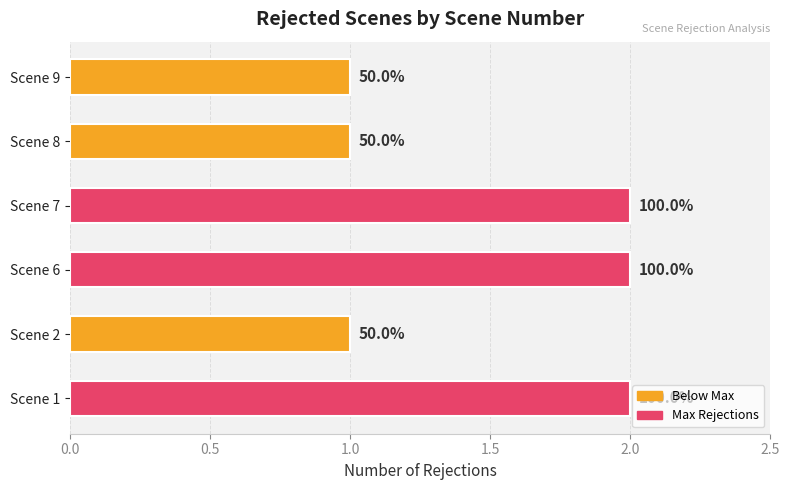

How many bars are there in total?

6